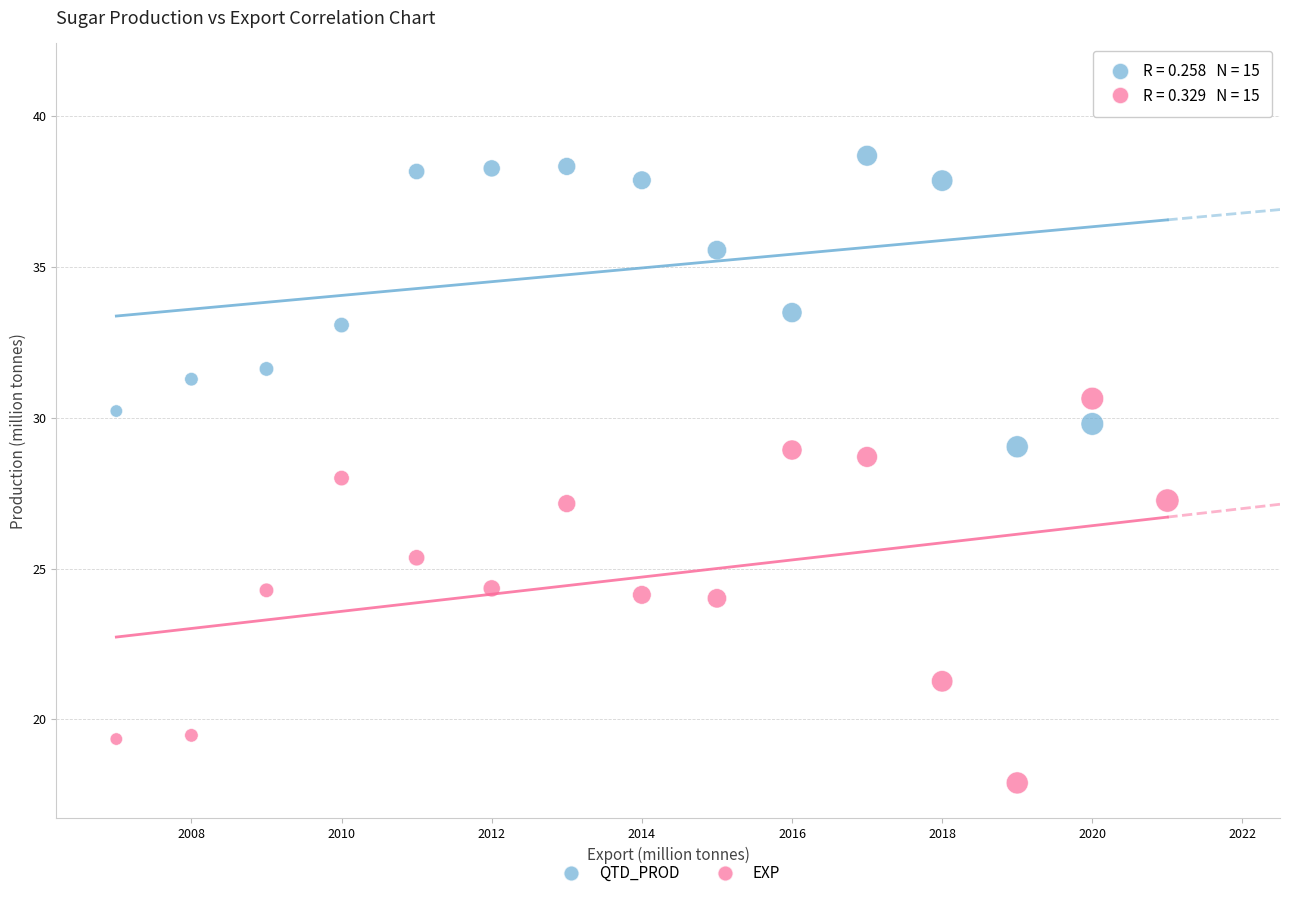

Across all data points, what is the range of Y values (max minus min)?

23.4